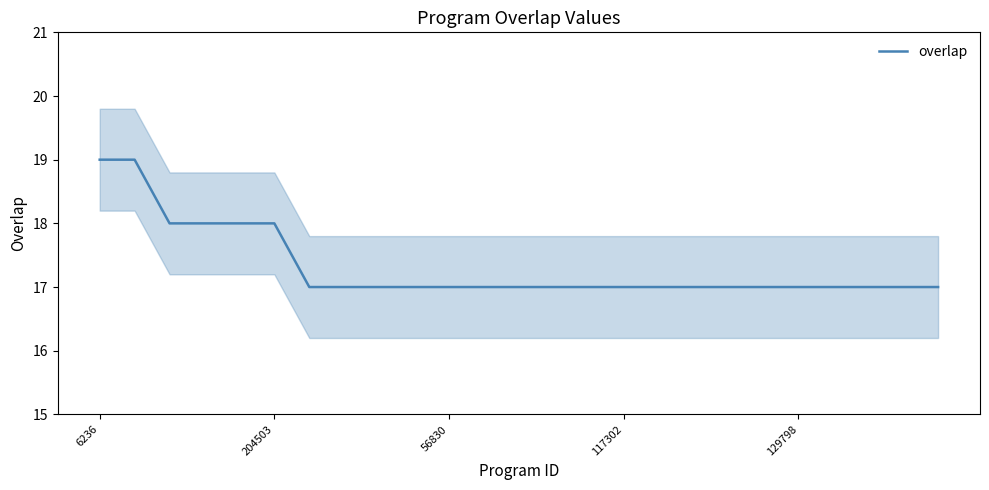

The value of overlap at 129798 is 17. True or false?

True